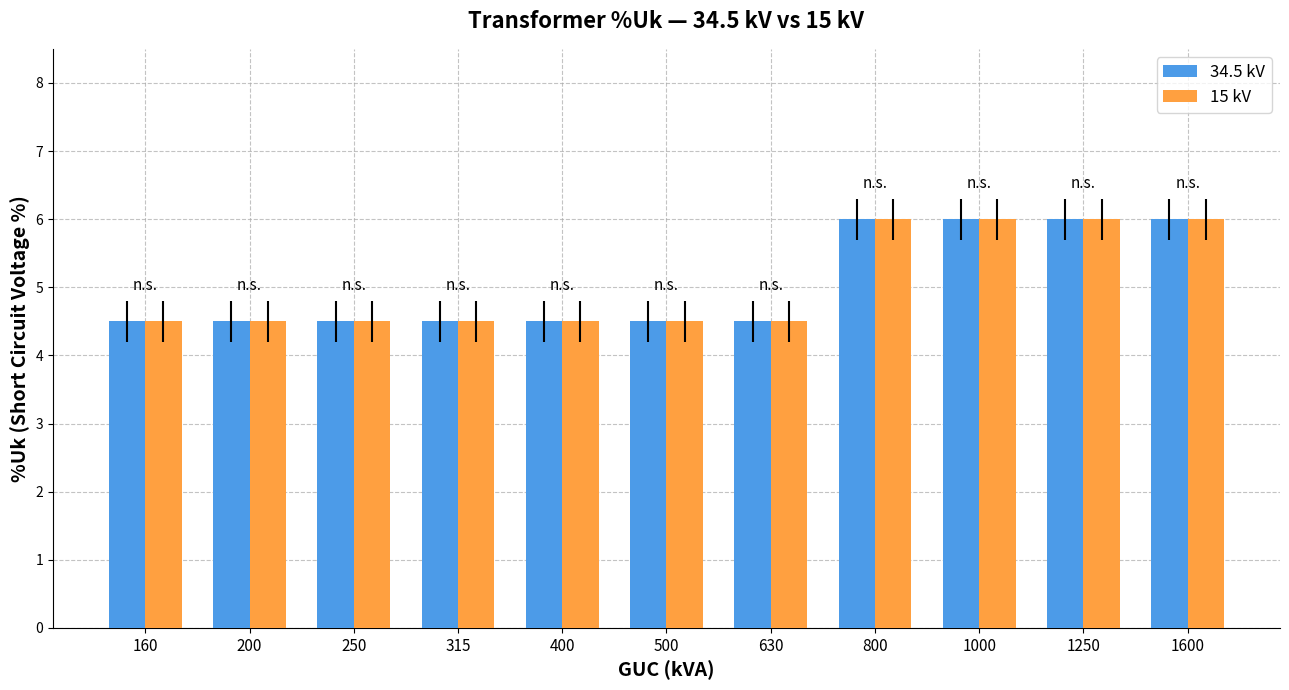

Reading left to right, transcribe all the data shown in this chart.

34.5 kV: 4.5	4.5	4.5	4.5	4.5	4.5	4.5	6.0	6.0	6.0	6.0
15 kV: 4.5	4.5	4.5	4.5	4.5	4.5	4.5	6.0	6.0	6.0	6.0